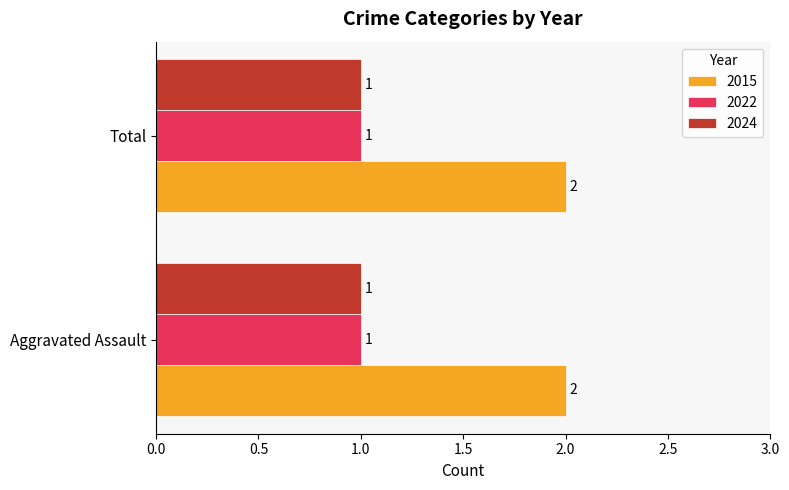

Is the value of 2022 at Total greater than the value of 2015 at Aggravated Assault?

No